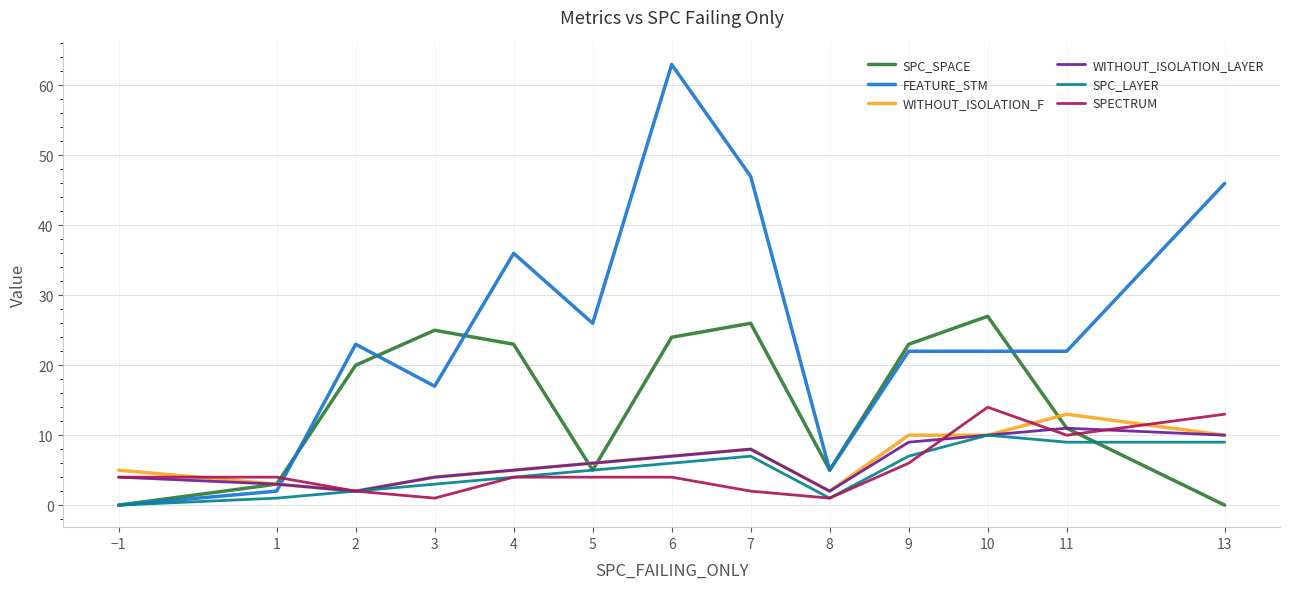

After their last crossing, which series has the higher values: SPC_SPACE or SPECTRUM?

SPECTRUM